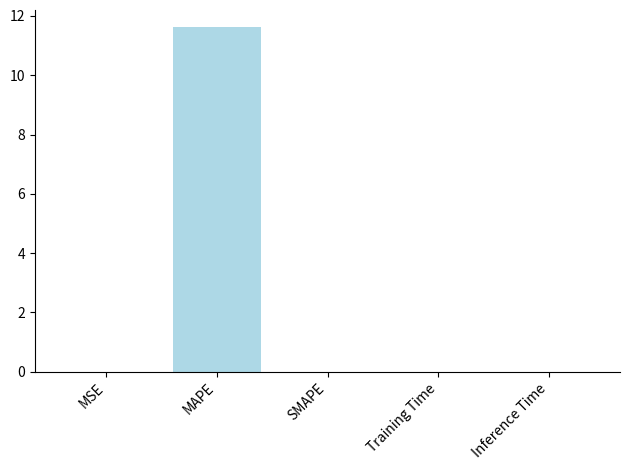

At which category does the chart reach its peak across all series?

MAPE